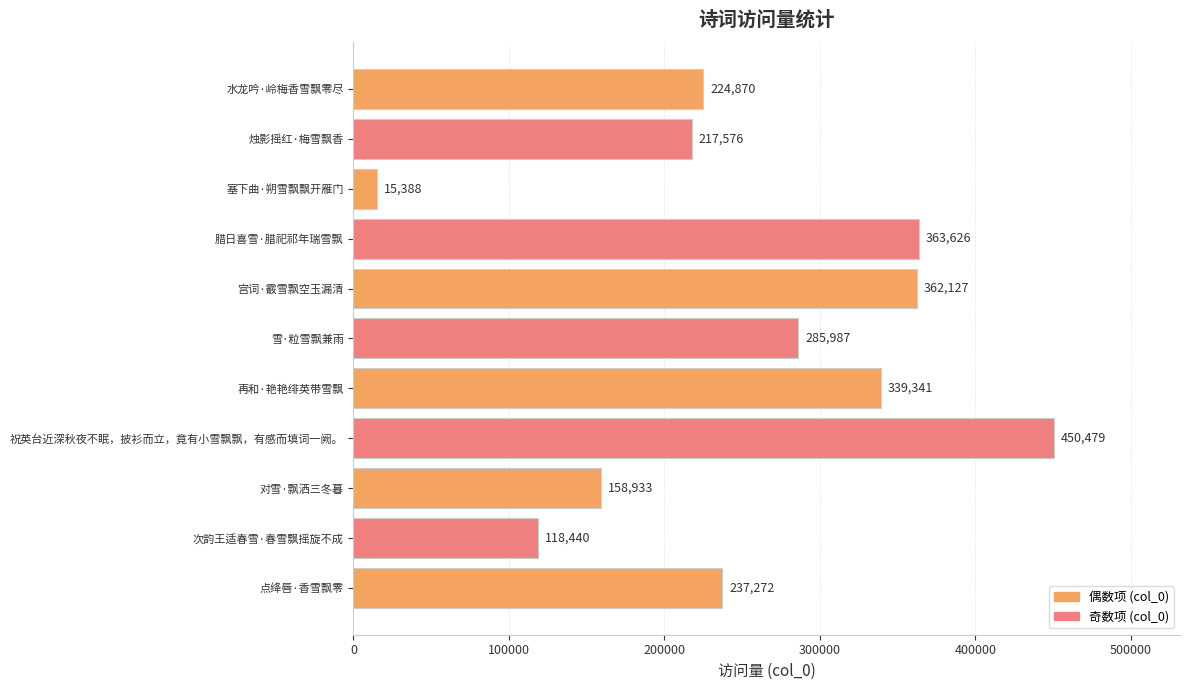

Is it true that the value at 腊日喜雪·腊祀祁年瑞雪飘 is 363626?

True